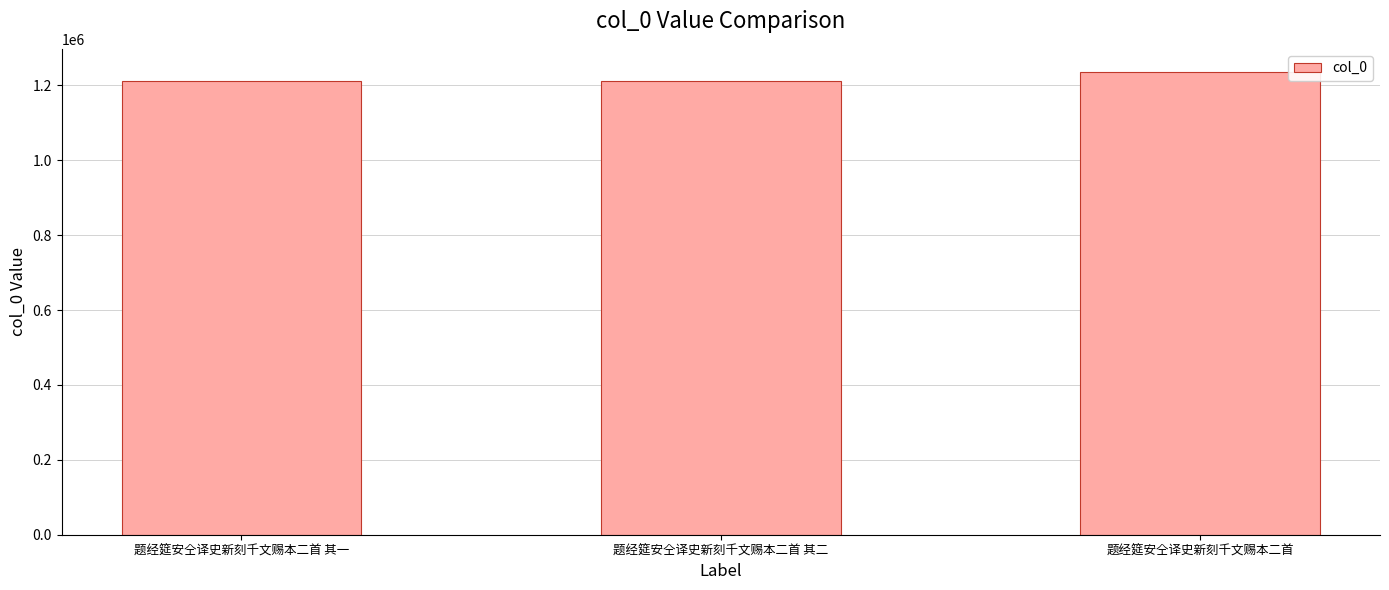

What is the value of the 1st bar from the left?

1211304